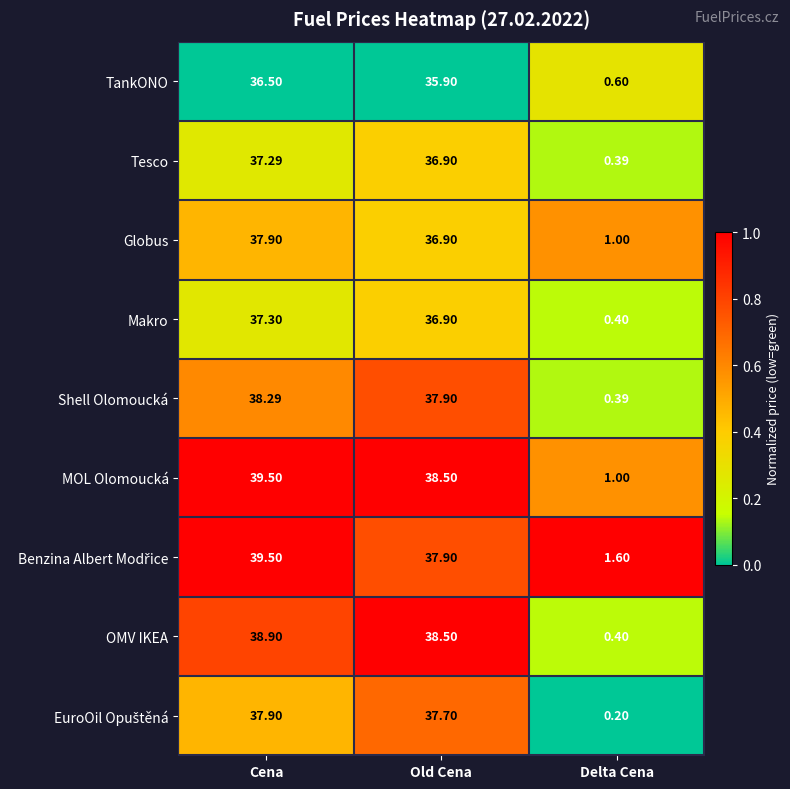

At which label does TankONO reach its minimum?

Delta Cena